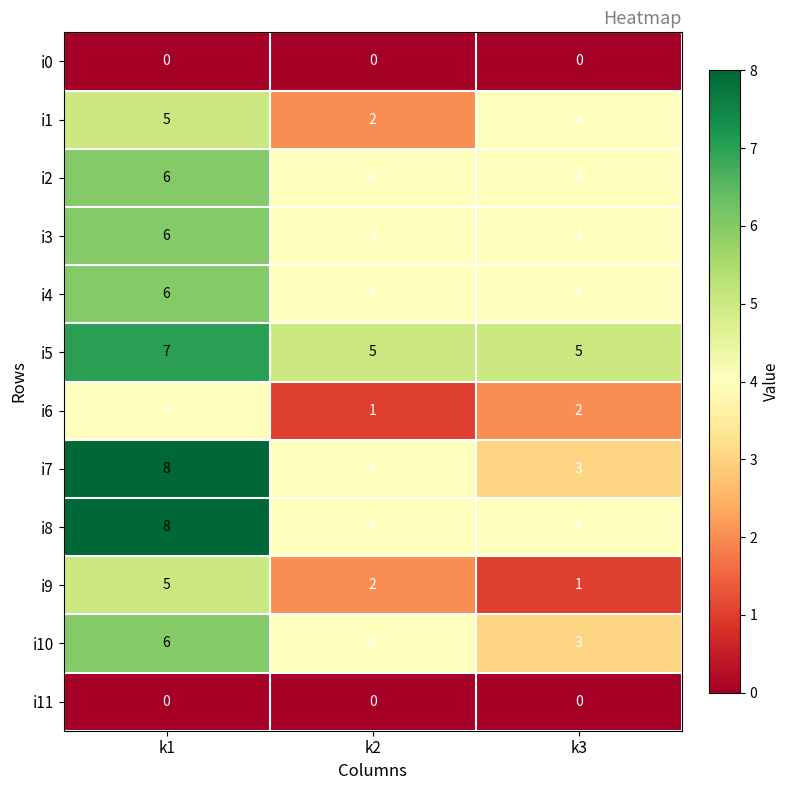

True or false: i5 has a value of 7 at k1.

True